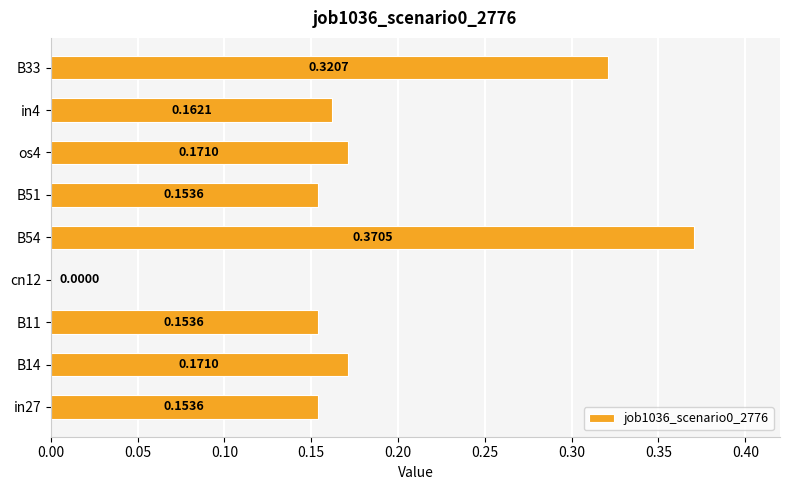

Where is the data nearest to the value 0?

cn12